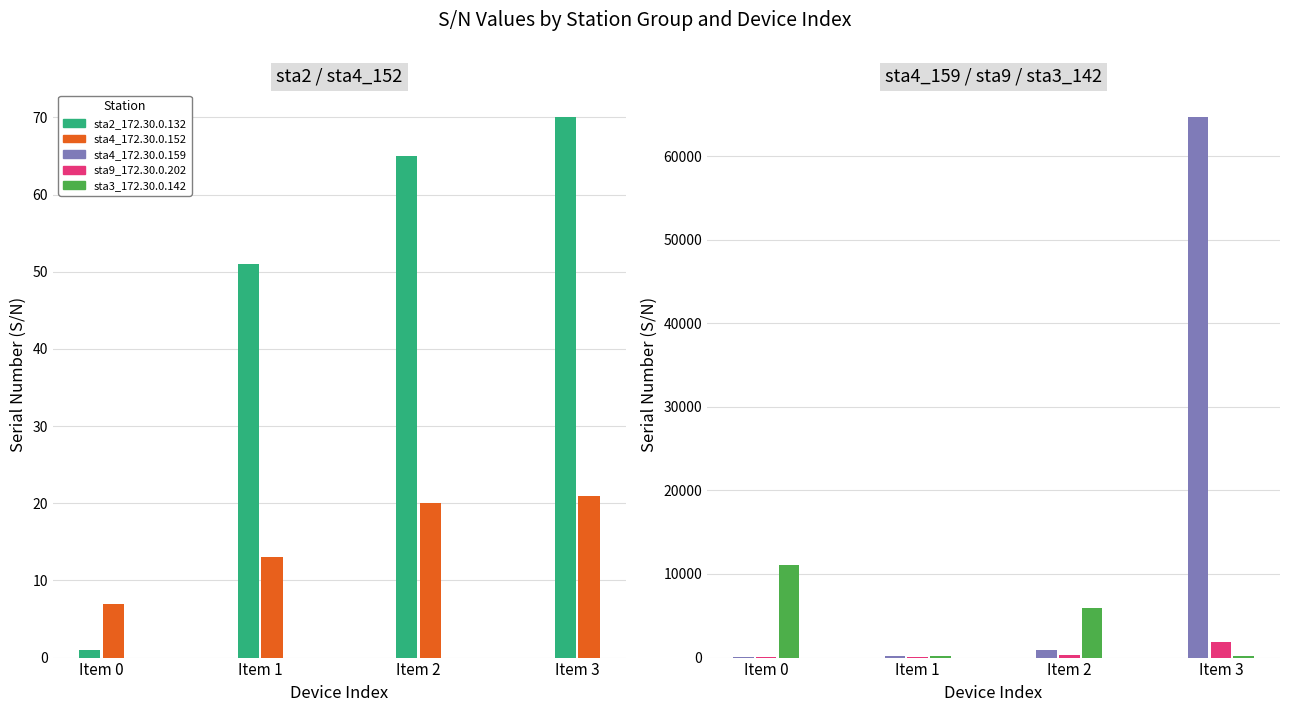

Which has a higher value, Item 0 or Item 1?

Item 1